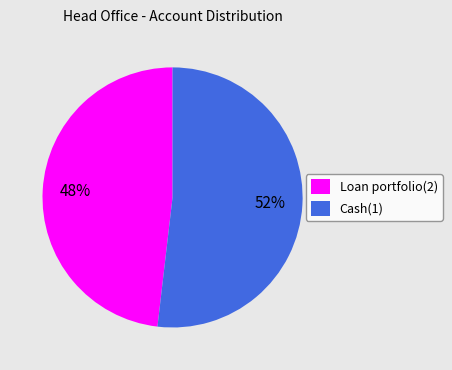

To the nearest percent, what percentage of the pie is Loan portfolio(2)?

48%